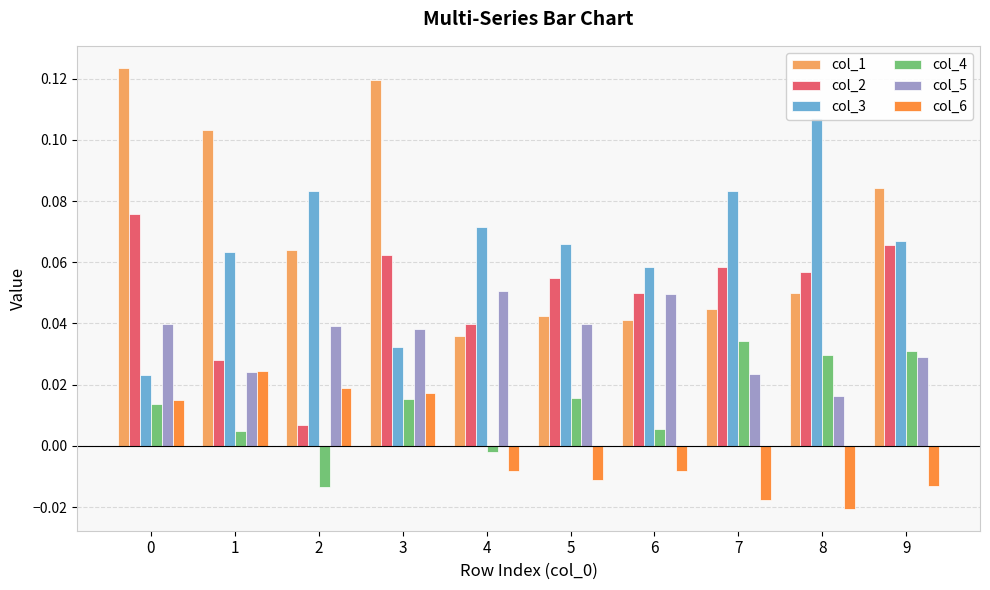

Reading right to left, list all the values displayed in this chart.

col_1: 9=0.1	8=0.0	7=0.0	6=0.0	5=0.0	4=0.0	3=0.1	2=0.1	1=0.1	0=0.1
col_2: 9=0.1	8=0.1	7=0.1	6=0.0	5=0.1	4=0.0	3=0.1	2=0.0	1=0.0	0=0.1
col_3: 9=0.1	8=0.1	7=0.1	6=0.1	5=0.1	4=0.1	3=0.0	2=0.1	1=0.1	0=0.0
col_4: 9=0.0	8=0.0	7=0.0	6=0.0	5=0.0	4=-0.0	3=0.0	2=-0.0	1=0.0	0=0.0
col_5: 9=0.0	8=0.0	7=0.0	6=0.0	5=0.0	4=0.1	3=0.0	2=0.0	1=0.0	0=0.0
col_6: 9=-0.0	8=-0.0	7=-0.0	6=-0.0	5=-0.0	4=-0.0	3=0.0	2=0.0	1=0.0	0=0.0